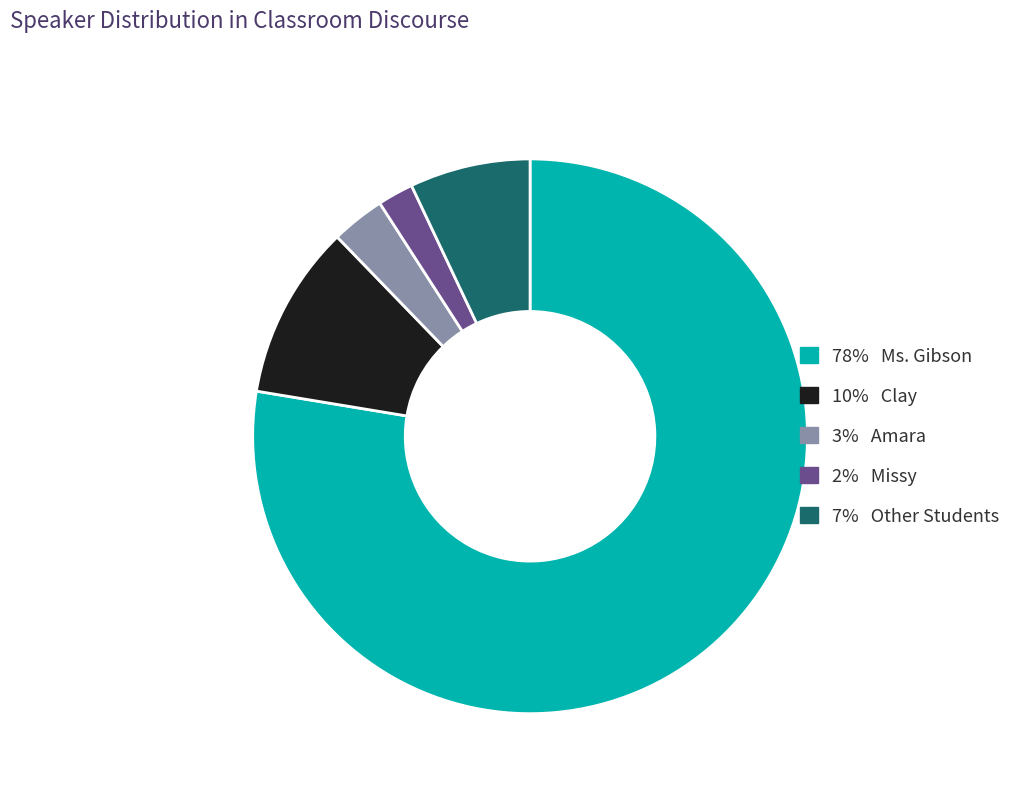

Does any single category account for the majority?

Yes